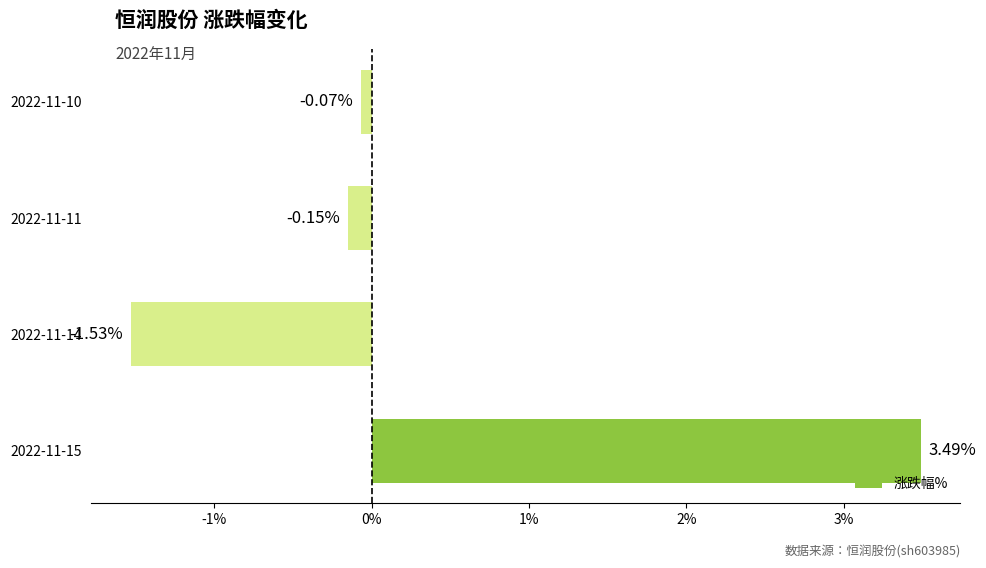

Which label corresponds to the smallest value in the chart?

2022-11-14